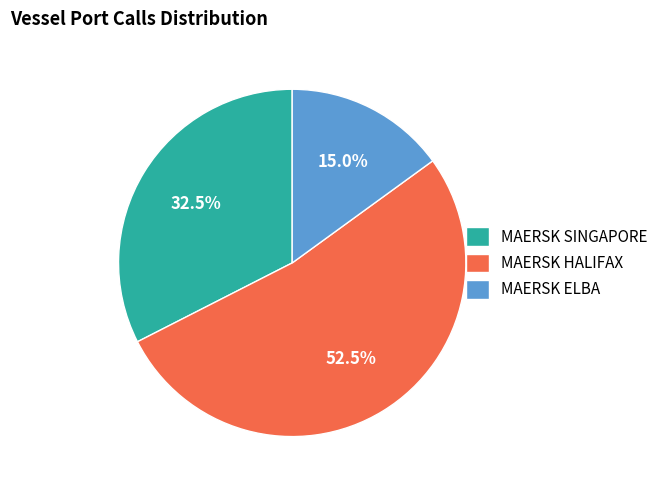

Which category has the biggest portion of the pie?

MAERSK HALIFAX